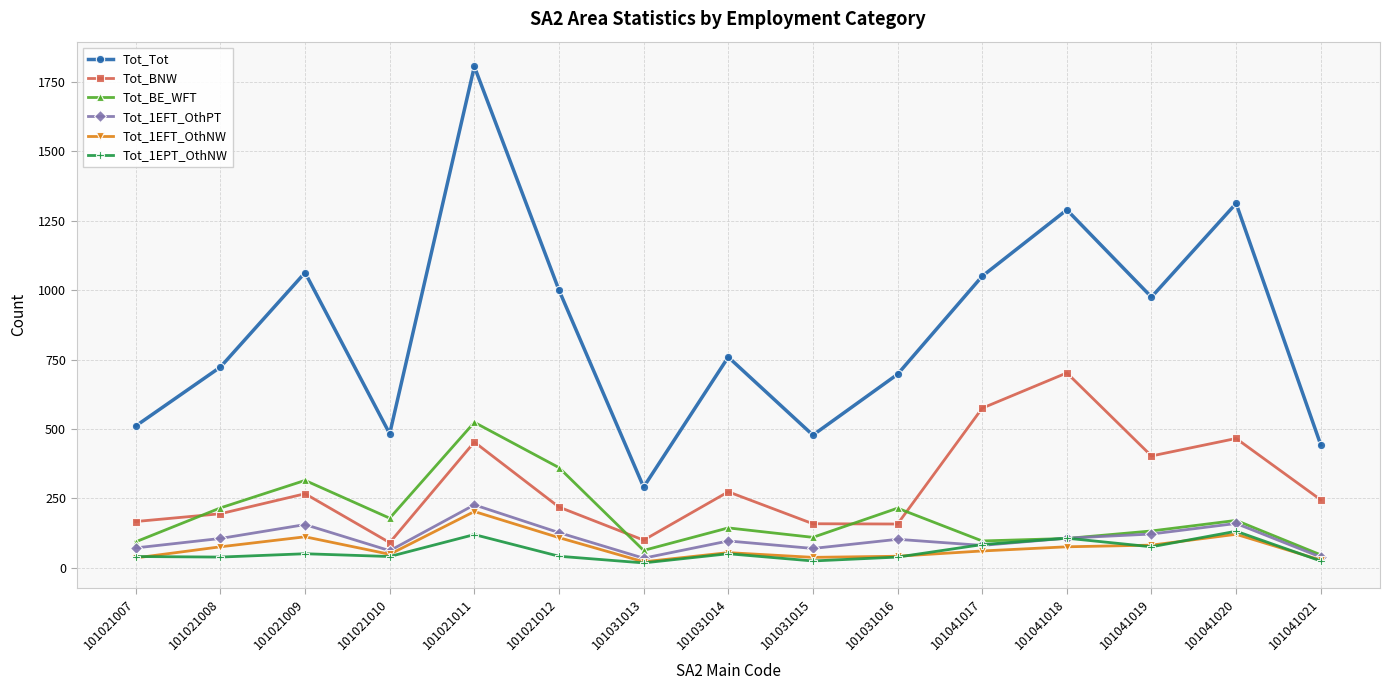

Does the chart have visible grid lines?

Yes